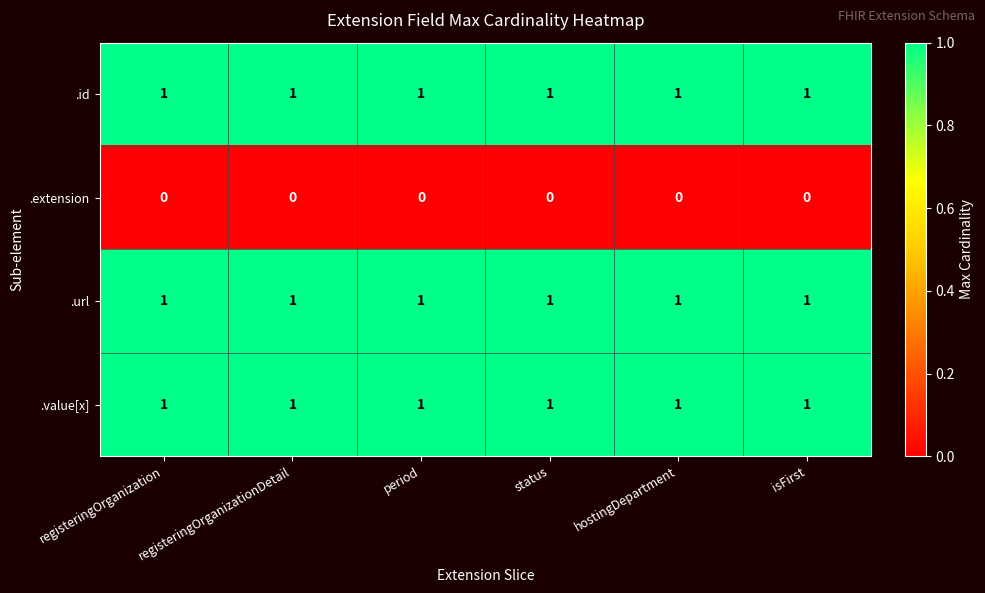

What is the sum of all .value[x] values?

6